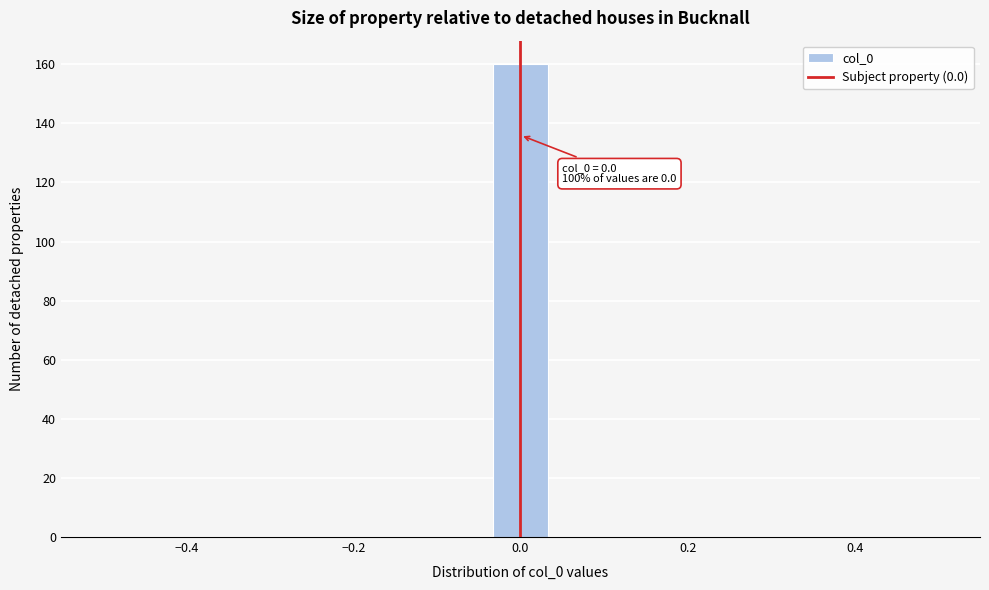

Read against the x-axis, roughly where is the centre of the tallest bar?

0.00